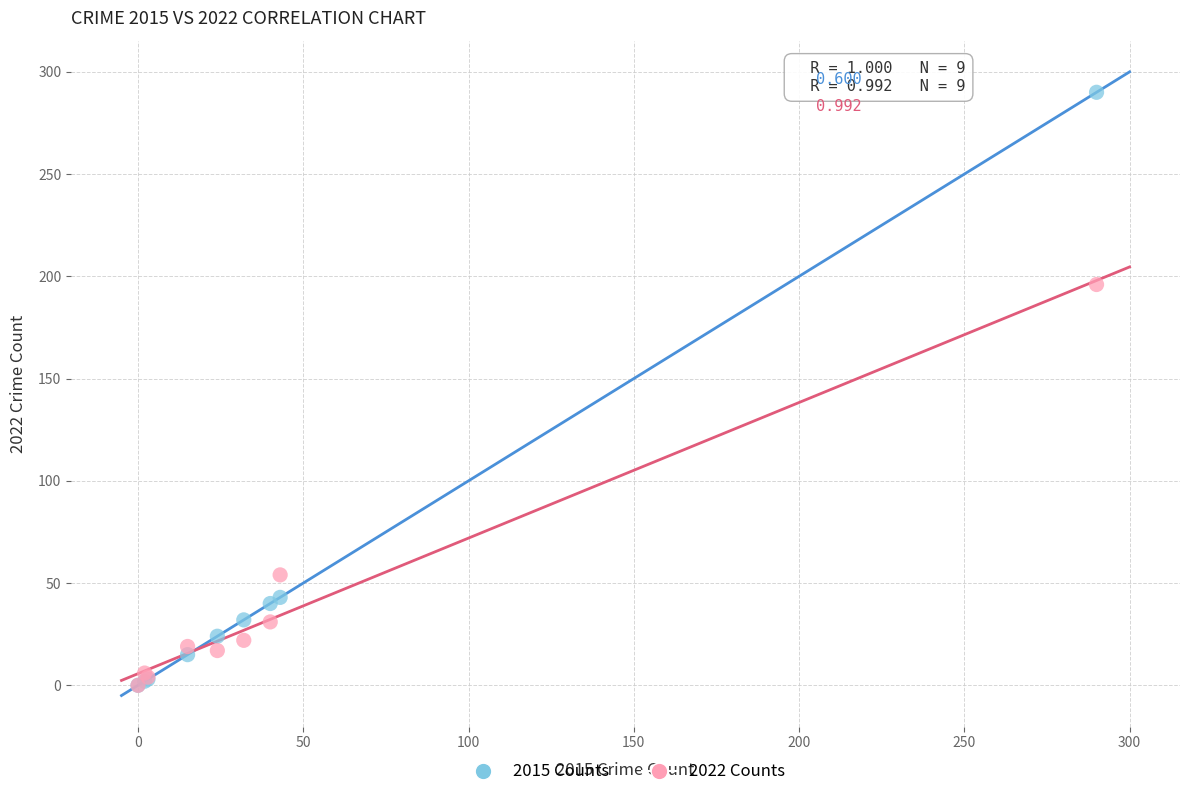

In the 2015 Counts series, what Y value is closest to 145?

43